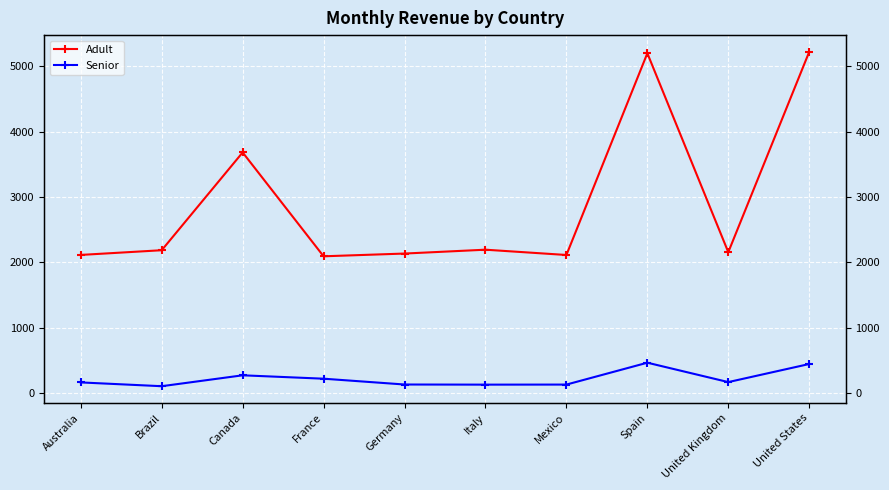

Reading left to right, list all the values displayed in this chart.

Adult: Australia=2112	Brazil=2184	Canada=3682	France=2091	Germany=2133	Italy=2192	Mexico=2111	Spain=5201	United Kingdom=2154	United States=5223
Senior: Australia=159	Brazil=101	Canada=268	France=216	Germany=127	Italy=125	Mexico=126	Spain=461	United Kingdom=164	United States=441